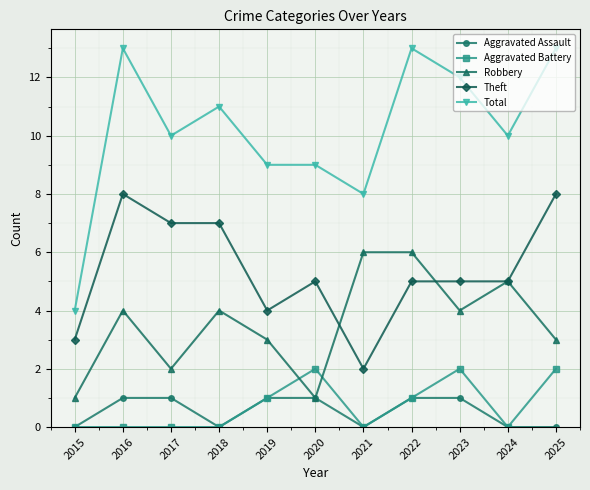

True or false: Robbery and Total cross at least once.

False